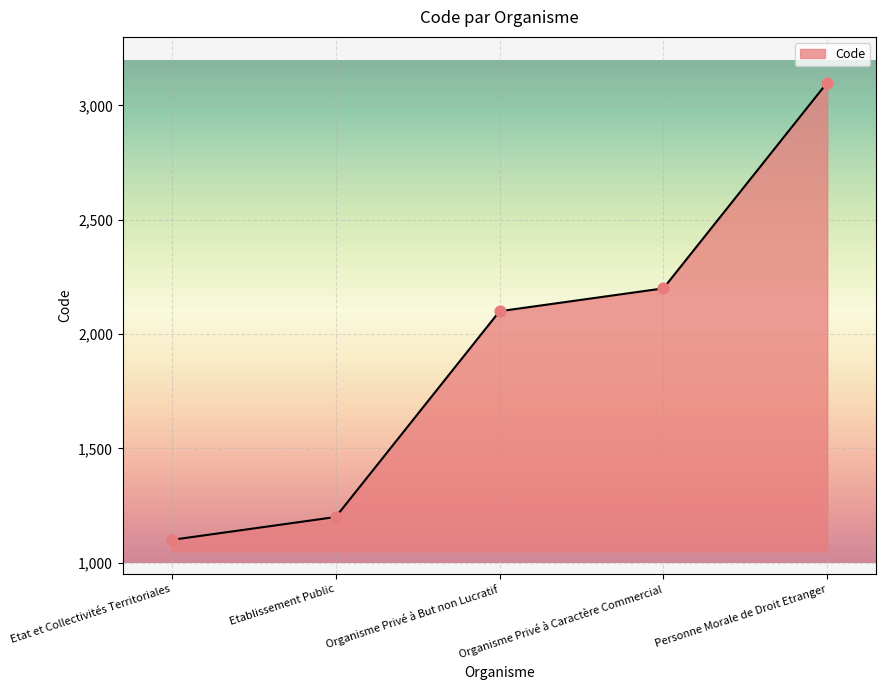

What is the change in value from Etat et Collectivités Territoriales to Etablissement Public?

+100